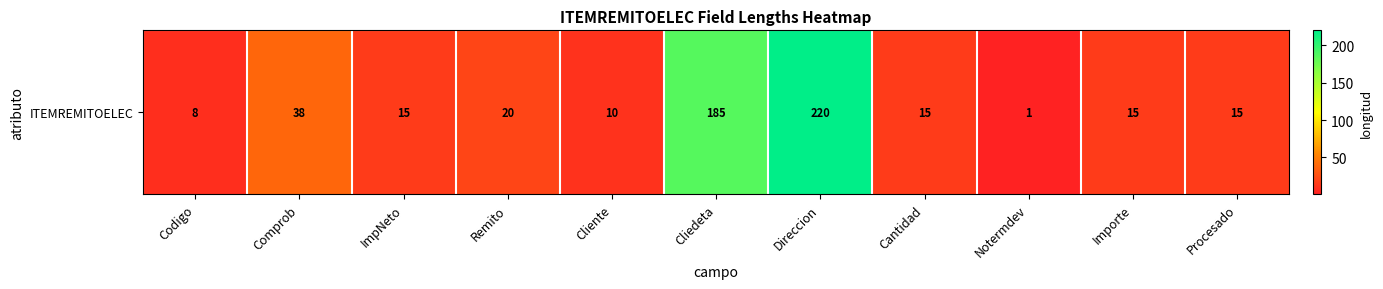

At which category does the chart reach its peak across all series?

Direccion